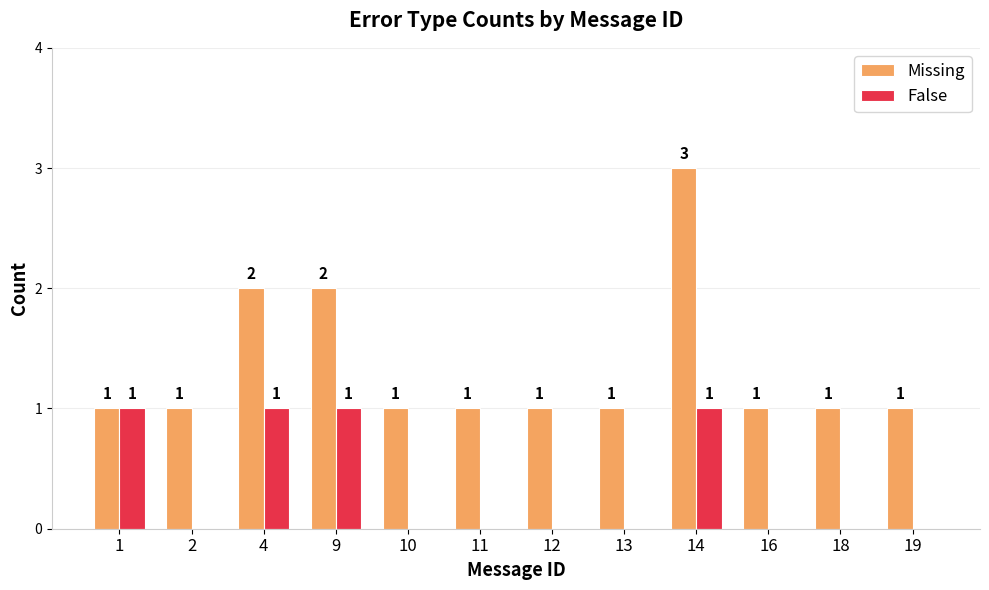

The value of Missing at 4 is 2. True or false?

True